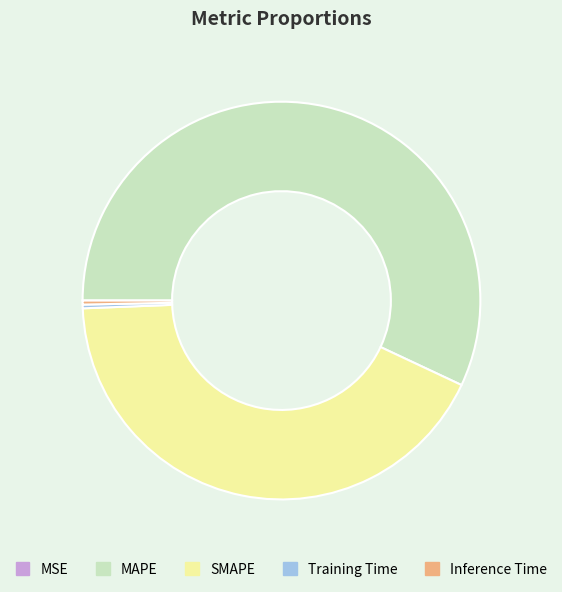

Does any single category account for the majority?

Yes